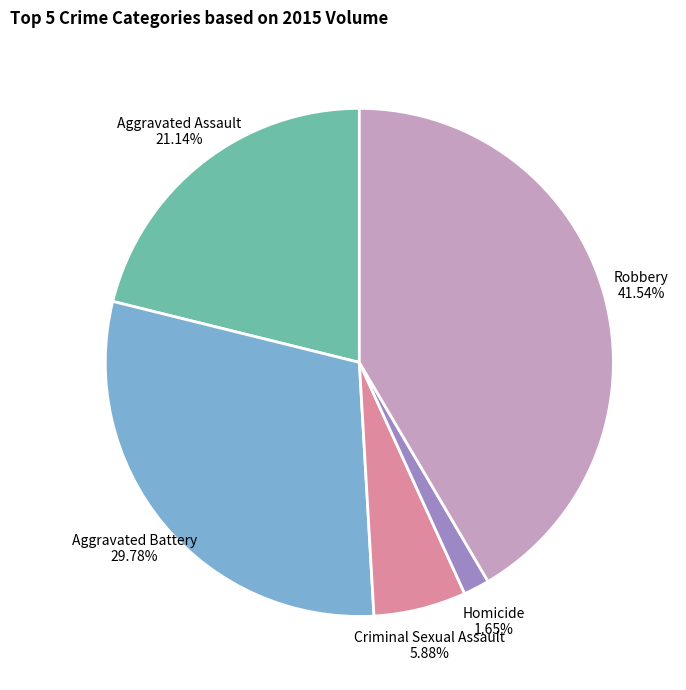

Combined, what portion of the pie is Aggravated Battery and Homicide?

31.4%